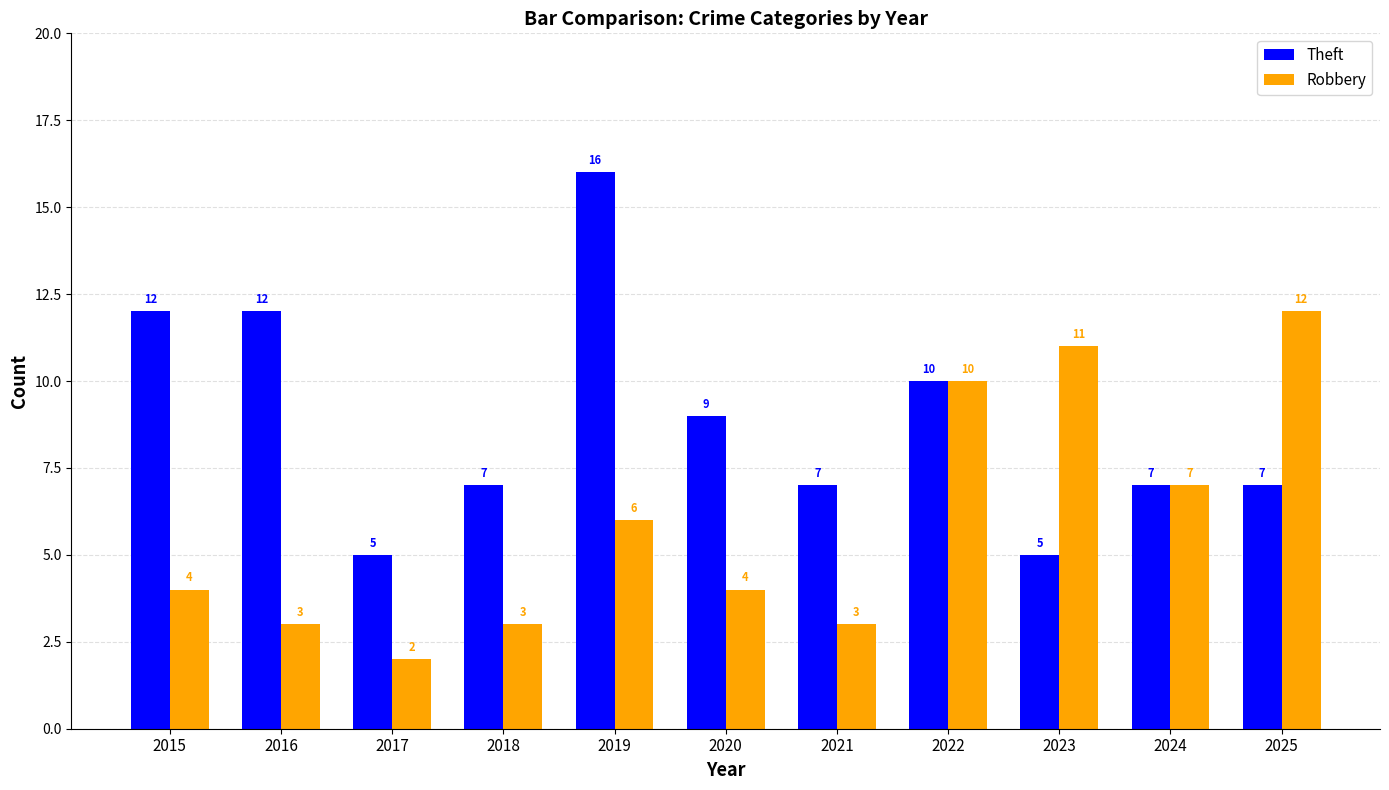

What is the minimum value for Theft?

5